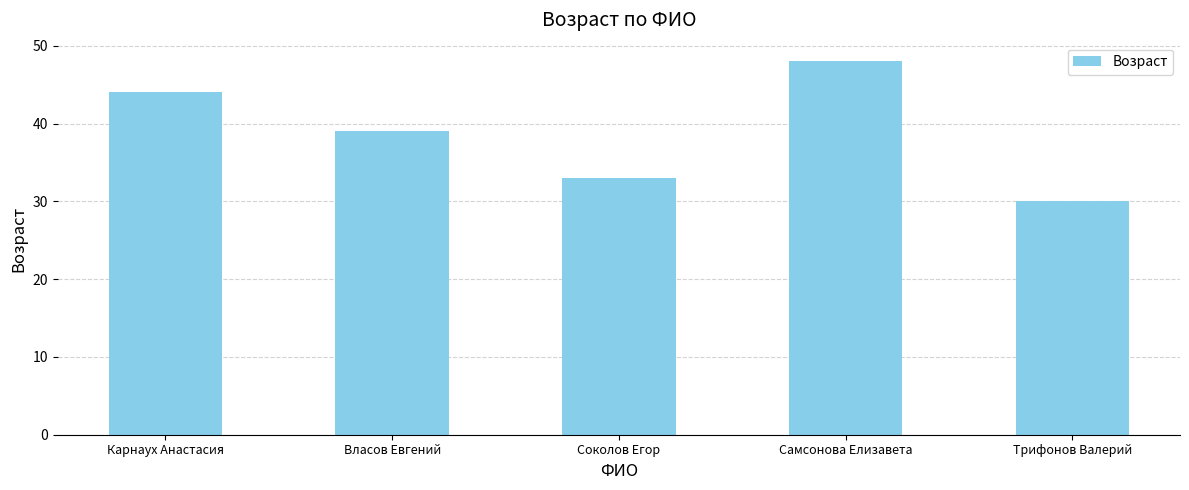

How many series are shown in this chart?

1